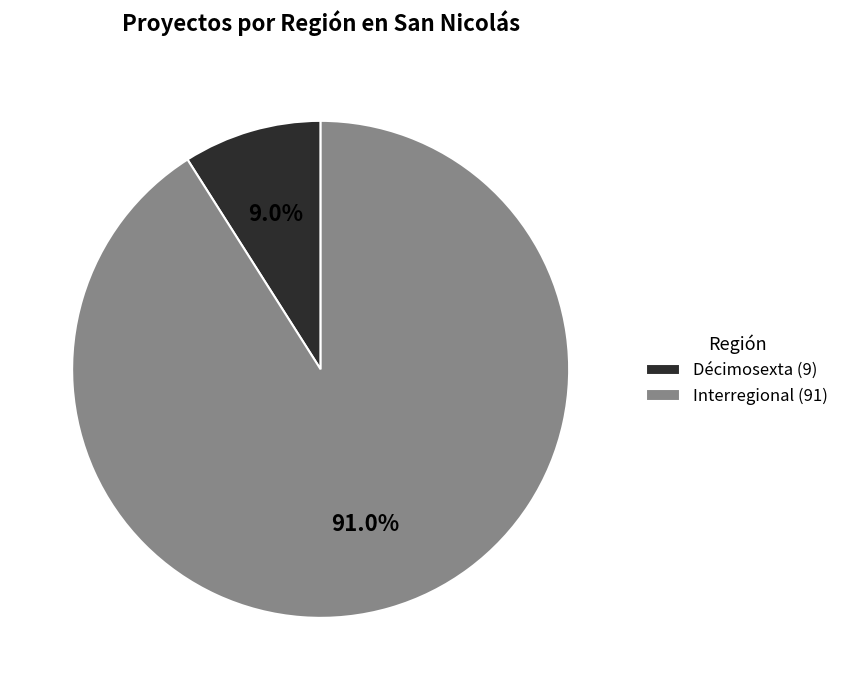

Rank the categories by value from lowest to highest.

Décimosexta, Interregional